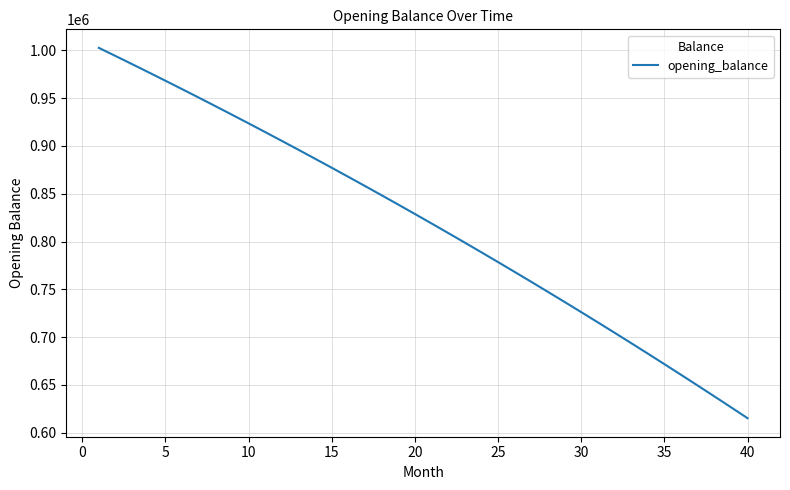

What is the greatest value displayed?

1002666.7